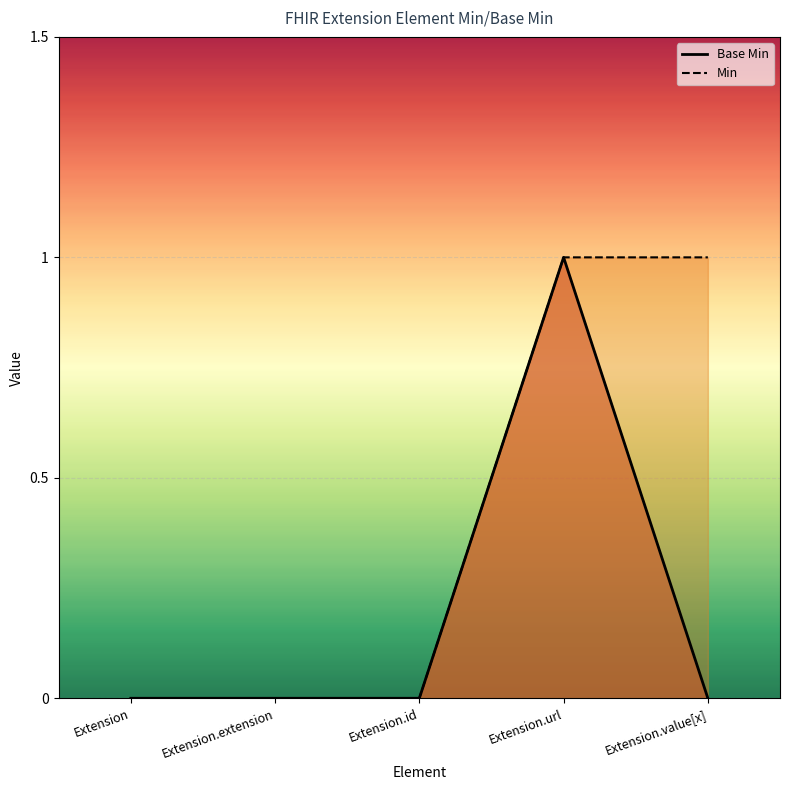

How many data points does each series have?

5